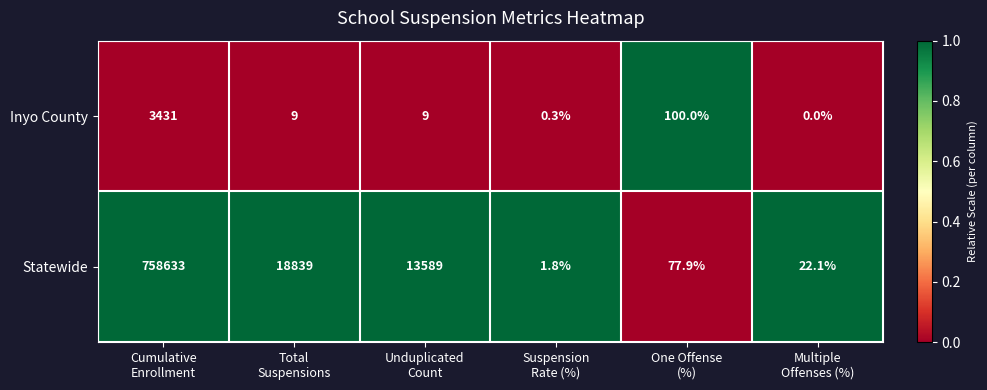

Which series has the largest range (max minus min)?

Statewide